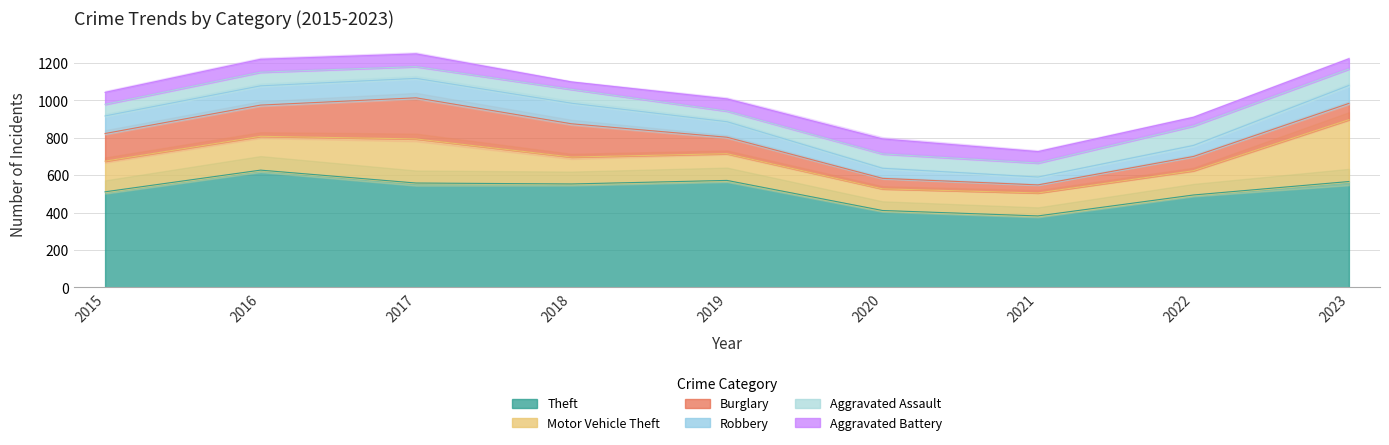

What is the difference between the highest and lowest values at 2023?

511